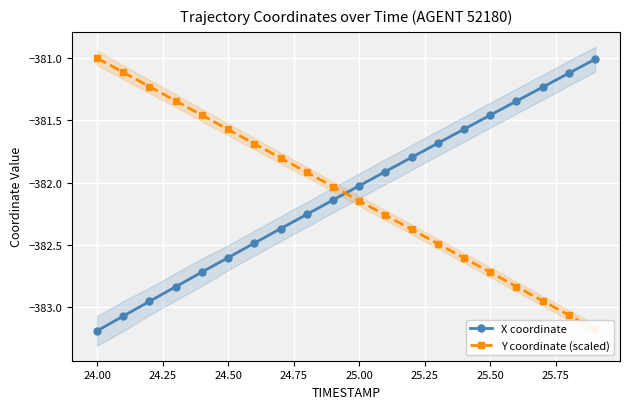

What is the lowest value of the X coordinate series?

-383.2